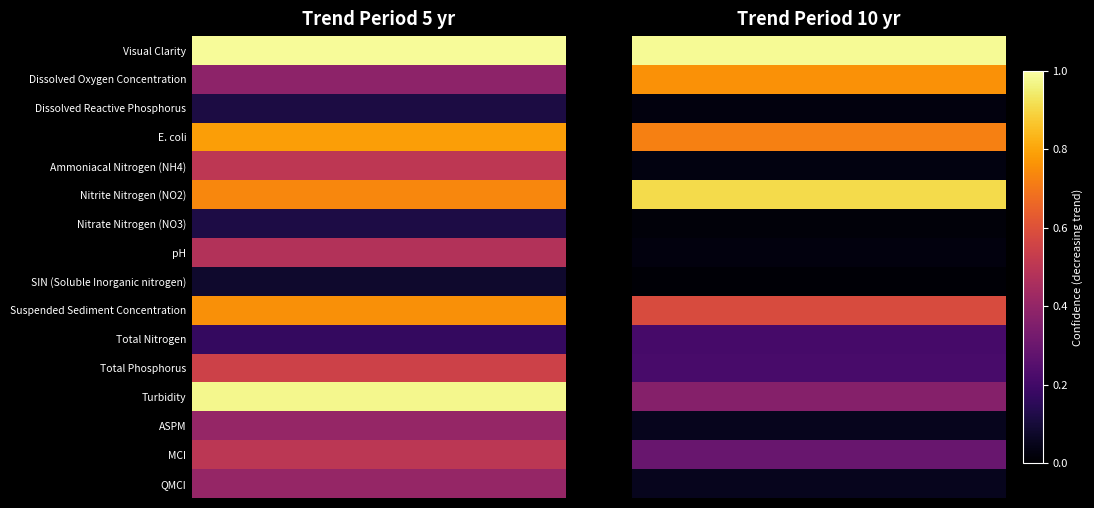

What is the spread (max minus min) of values at 10?

1.0